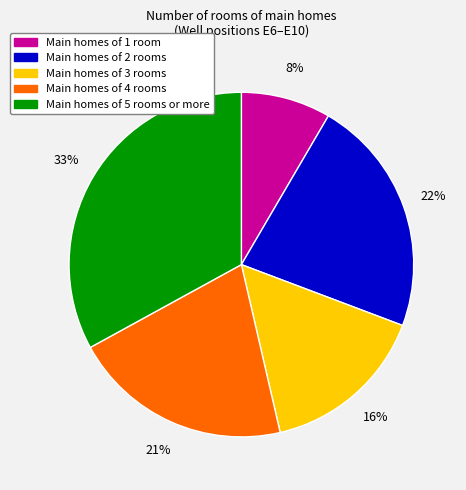

To the nearest percent, what is the average slice percentage?

20%